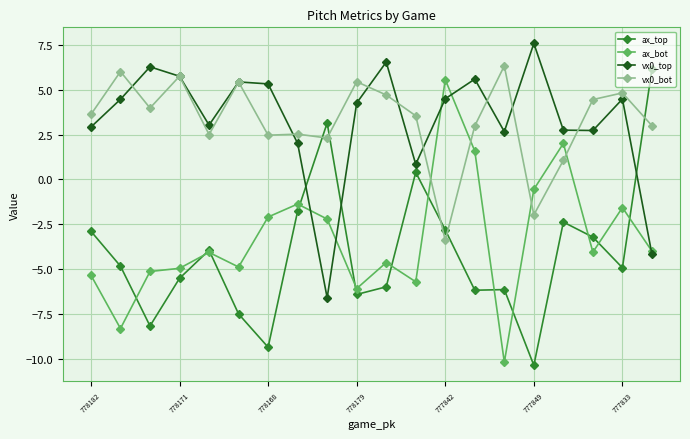

What is the maximum value shown in the chart?

7.6